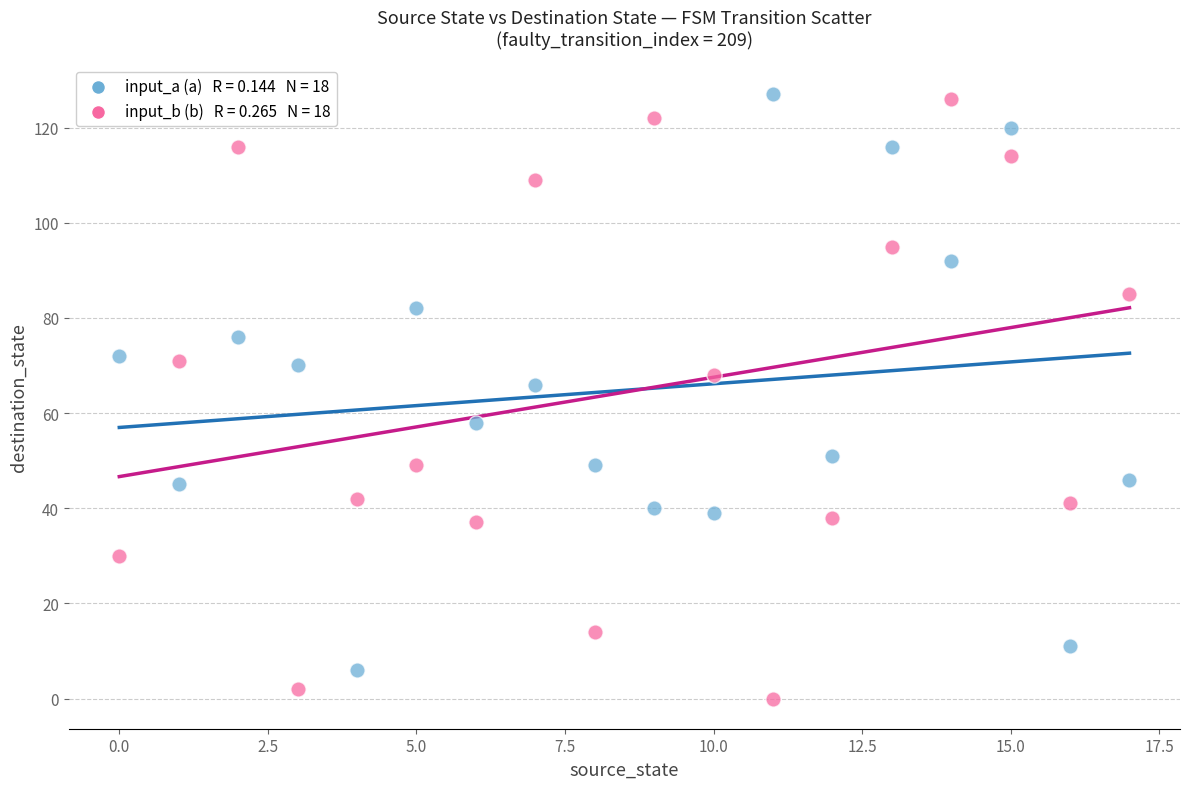

Across all data points, what is the range of Y values (max minus min)?

127